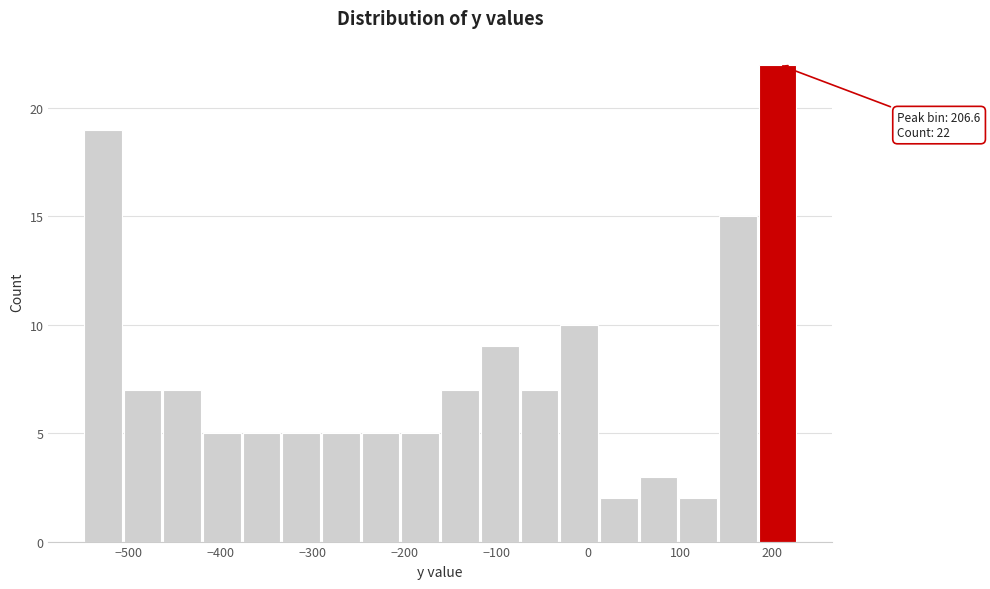

Which range on the x-axis has the tallest bar?

190 to 230